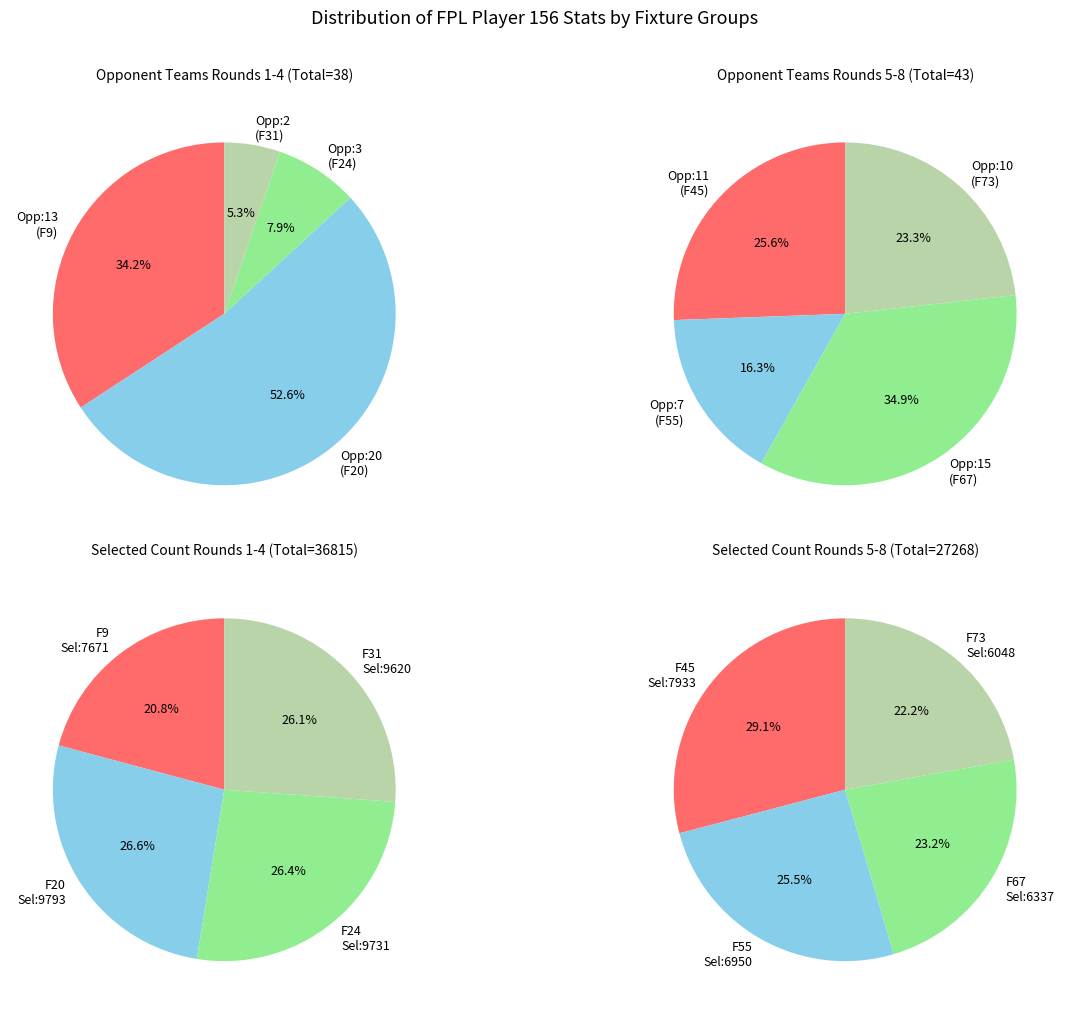

Does any single category account for the majority?

No